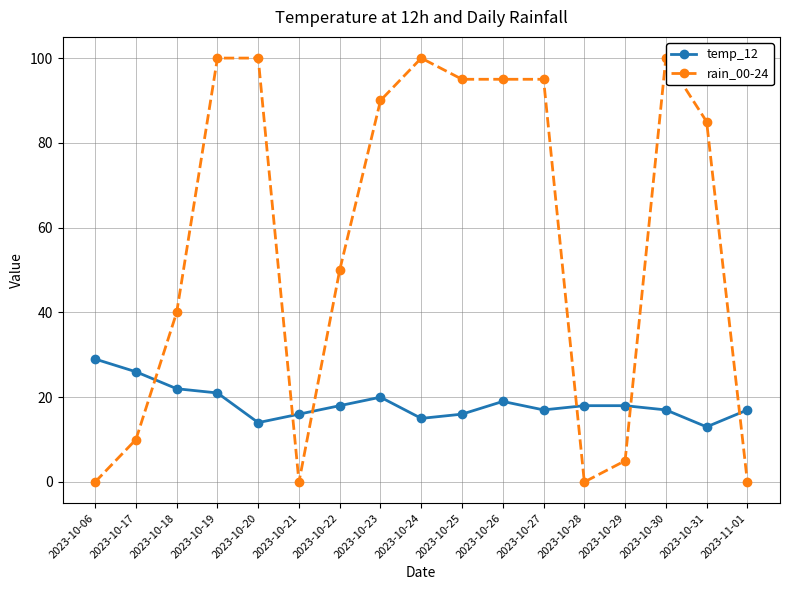

Reading right to left, transcribe all the data shown in this chart.

temp_12: 2023-11-01=17	2023-10-31=13	2023-10-30=17	2023-10-29=18	2023-10-28=18	2023-10-27=17	2023-10-26=19	2023-10-25=16	2023-10-24=15	2023-10-23=20	2023-10-22=18	2023-10-21=16	2023-10-20=14	2023-10-19=21	2023-10-18=22	2023-10-17=26	2023-10-06=29
rain_00-24: 2023-11-01=0	2023-10-31=85	2023-10-30=100	2023-10-29=5	2023-10-28=0	2023-10-27=95	2023-10-26=95	2023-10-25=95	2023-10-24=100	2023-10-23=90	2023-10-22=50	2023-10-21=0	2023-10-20=100	2023-10-19=100	2023-10-18=40	2023-10-17=10	2023-10-06=0